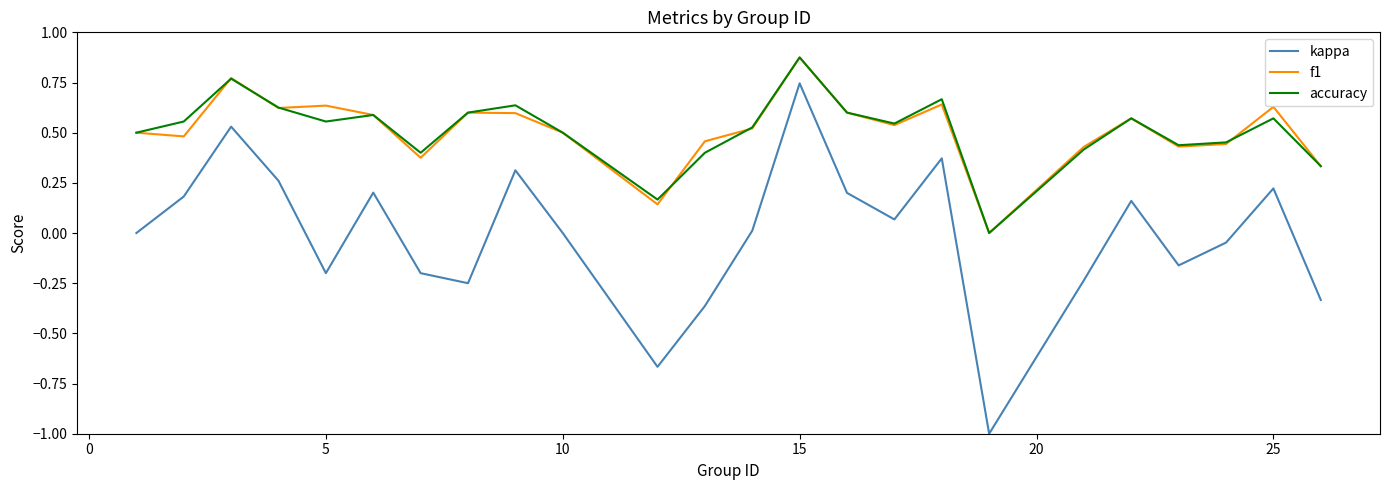

What is the sum of all accuracy values?

12.3